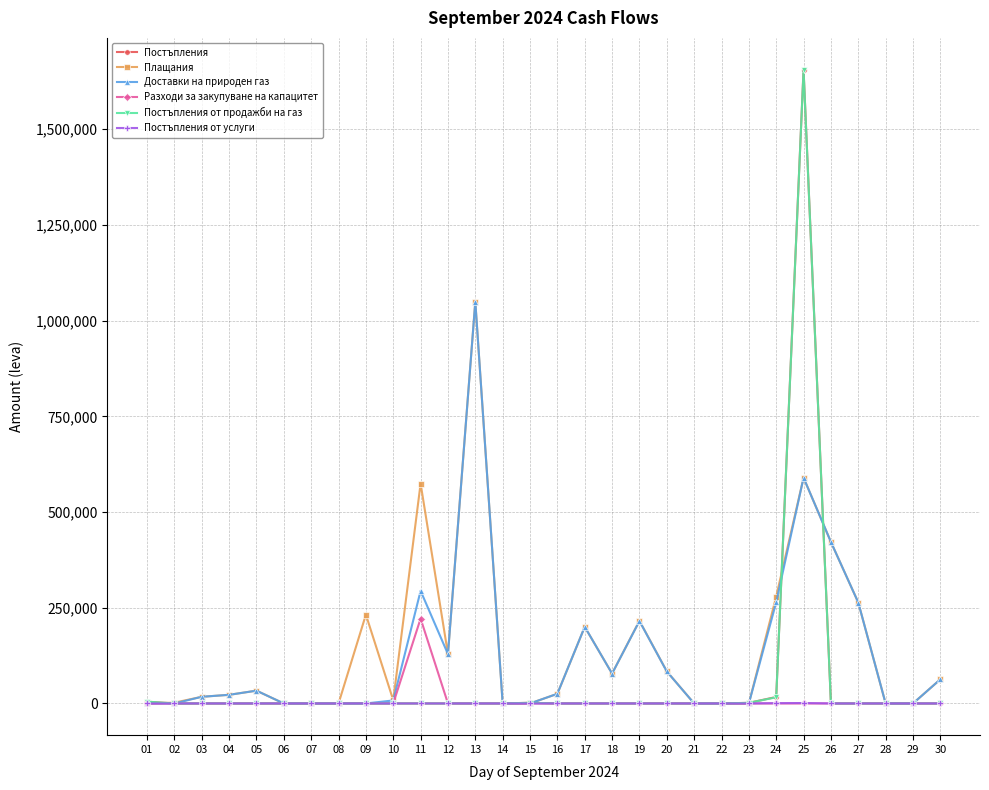

What is the difference between the highest and lowest values at 19?

215950.3